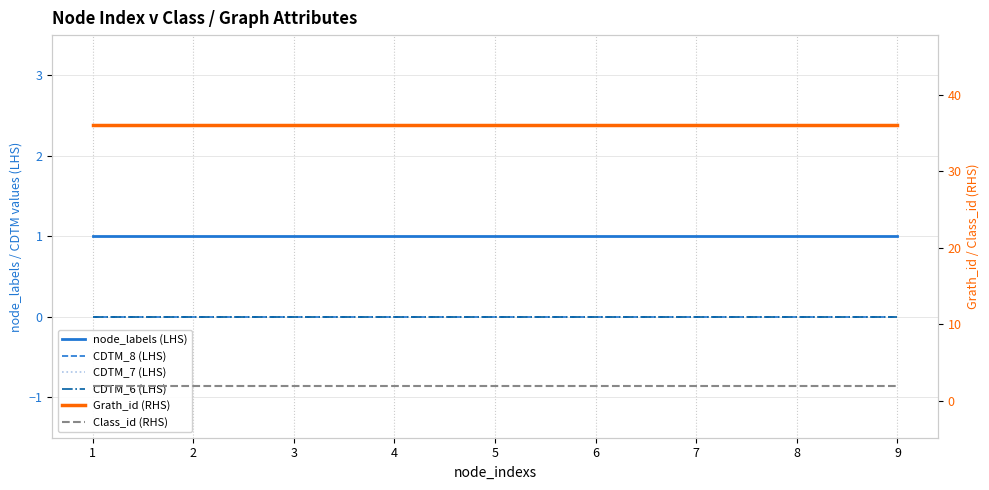

List the labels in order of node_labels (LHS) value, smallest first.

1, 2, 3, 4, 5, 6, 7, 8, 9